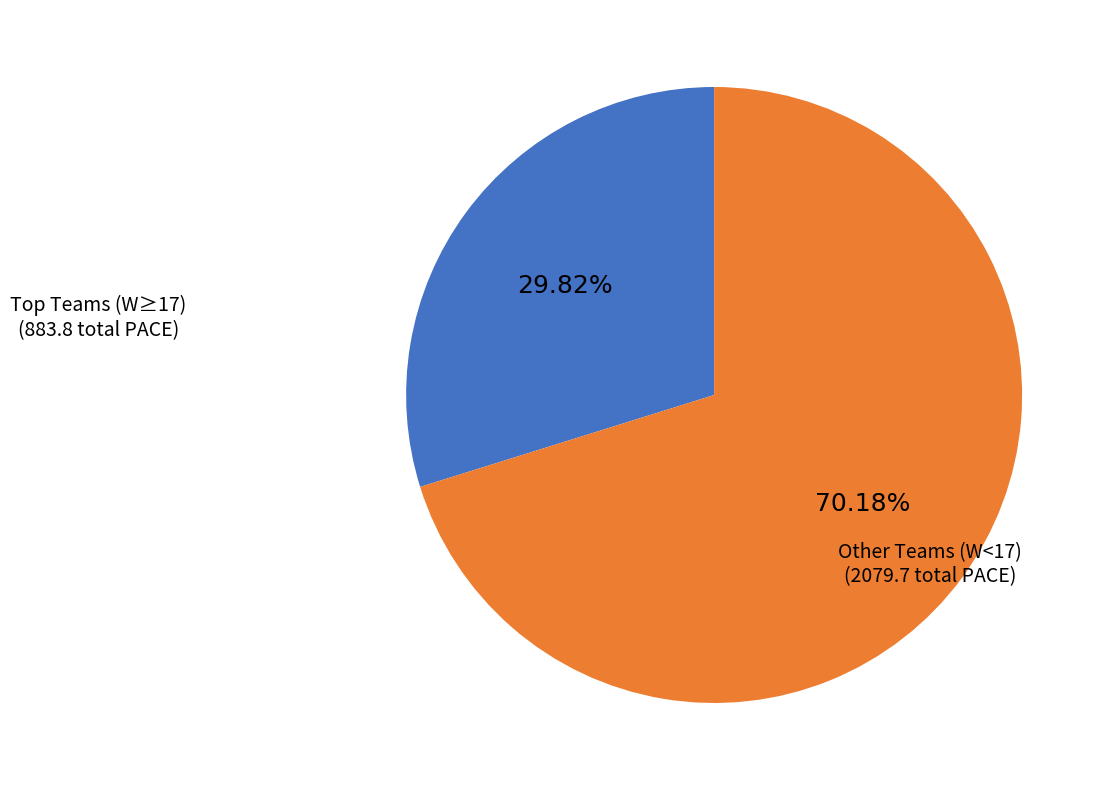

How many slices are in this pie chart?

2